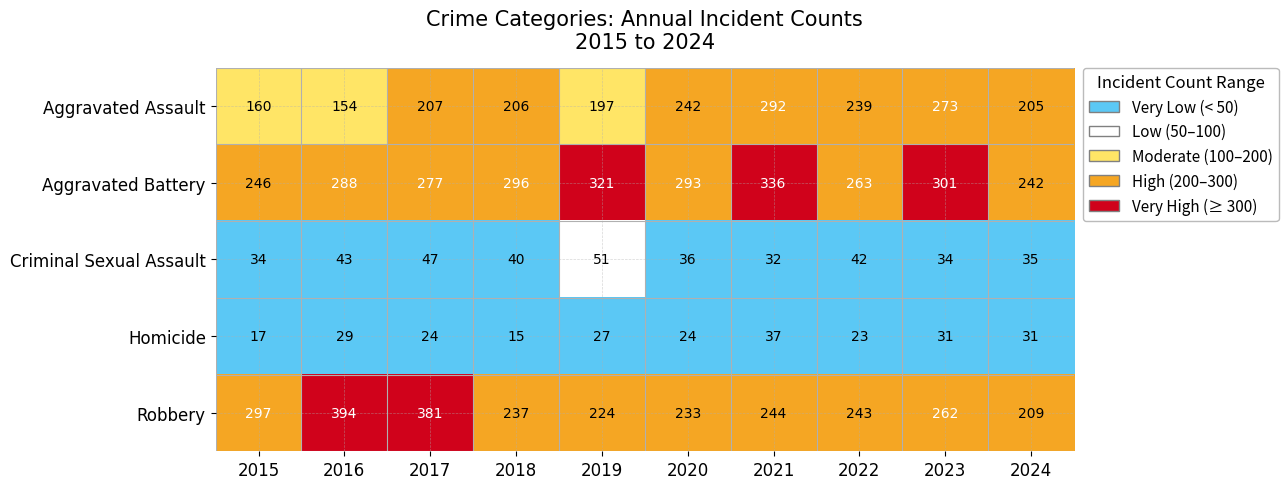

What is the maximum value shown in the chart?

394